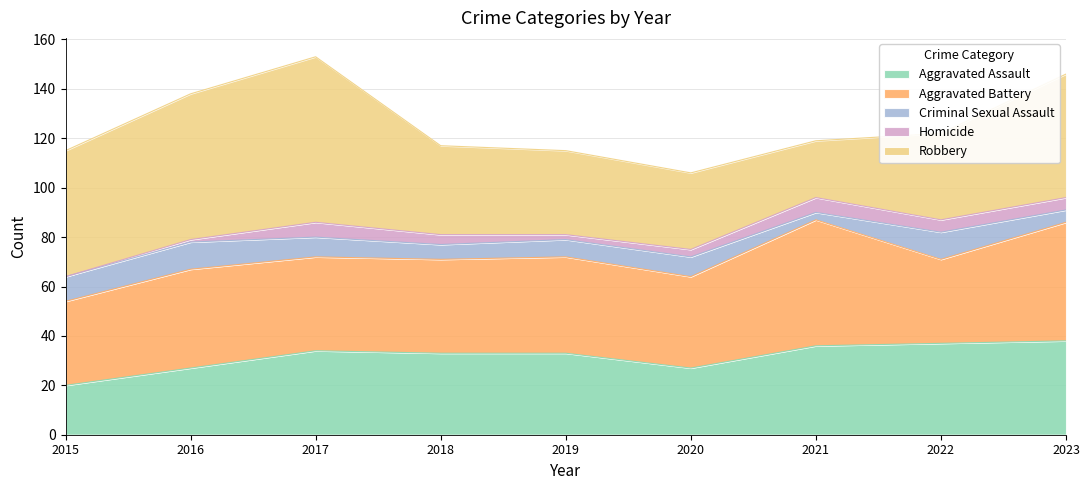

What is the difference between the highest and lowest values at 2019?

37